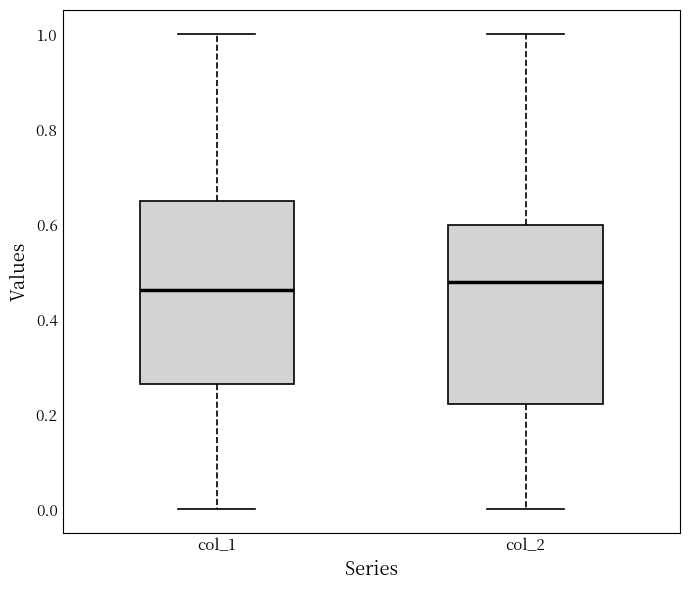

Reading left to right, transcribe this box plot: for each box, give where its median line is, the range the box spans, and where its two whiskers end, as read against the y-axis. The values are not printed on the chart, so give them approximately, as read against the axis.

col_1: median 0.46, box 0.26 to 0.64, whiskers 0.00 to 1.00
col_2: median 0.48, box 0.22 to 0.60, whiskers 0.00 to 1.00